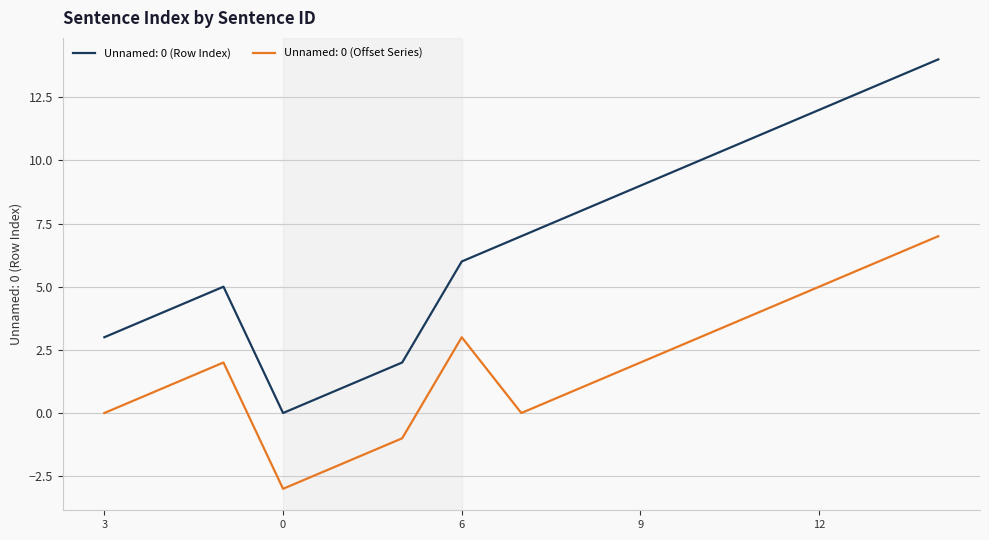

What is the greatest value displayed?

14